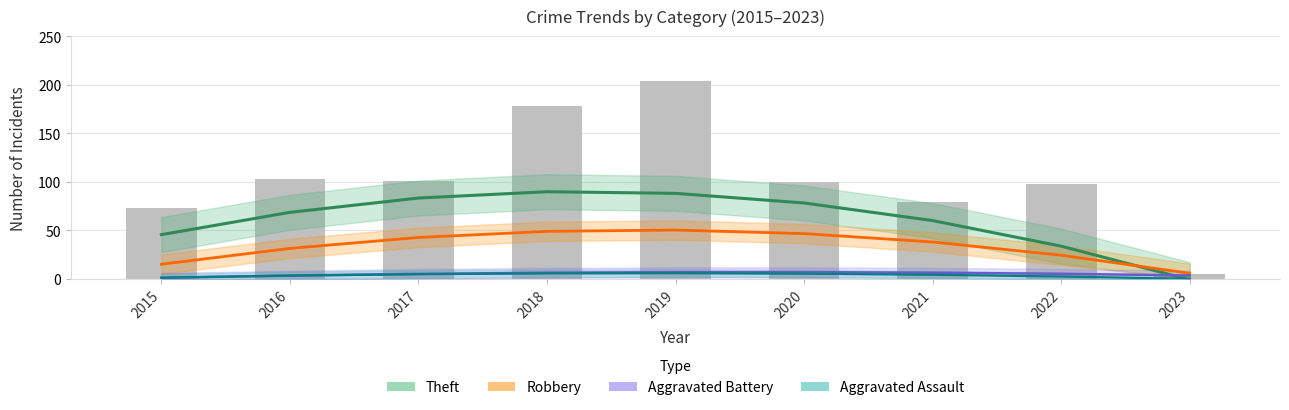

What is the sum of the values at 2022 and 2021?

177